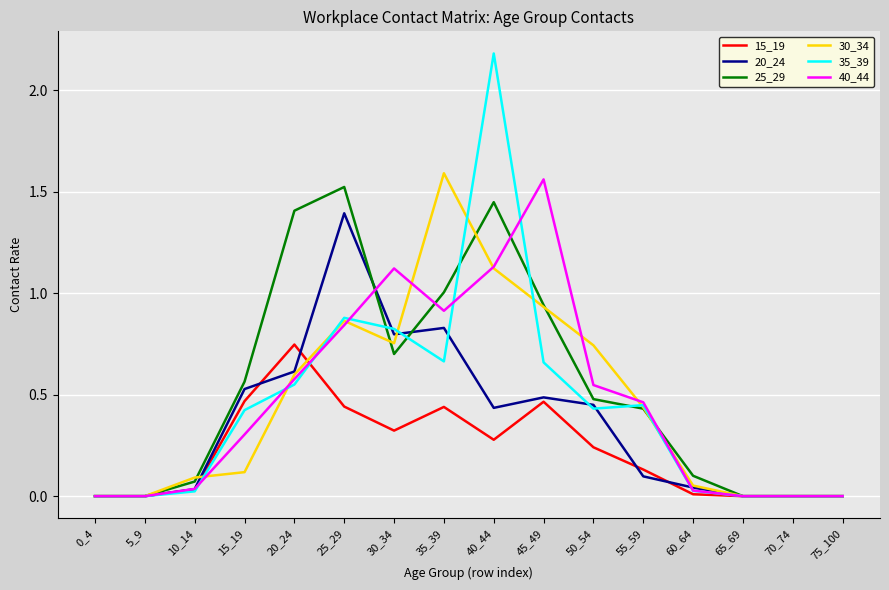

How many lines are shown in the chart?

6